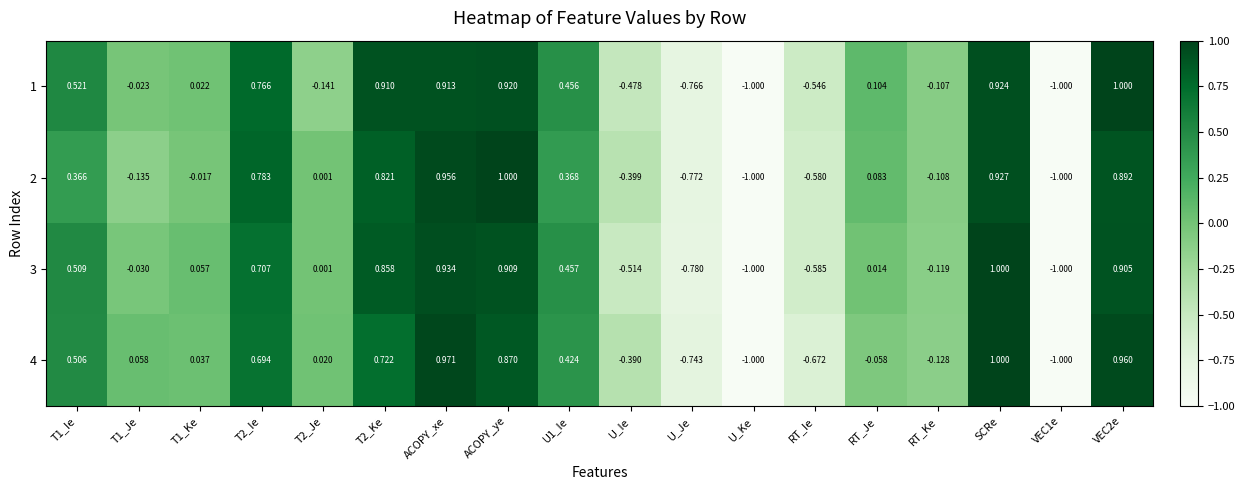

Rank the series at VEC2e from highest to lowest value.

1, 4, 3, 2